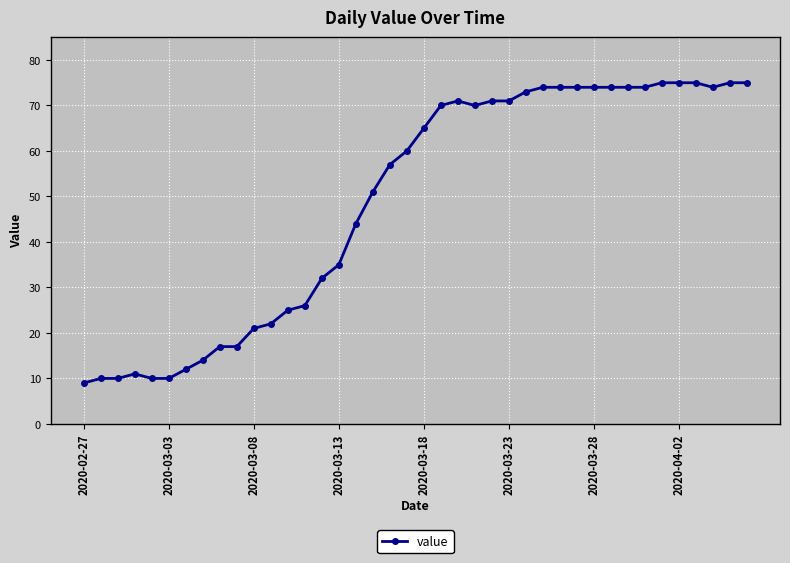

True or false: there are more than 1 points higher than both neighbors.

True